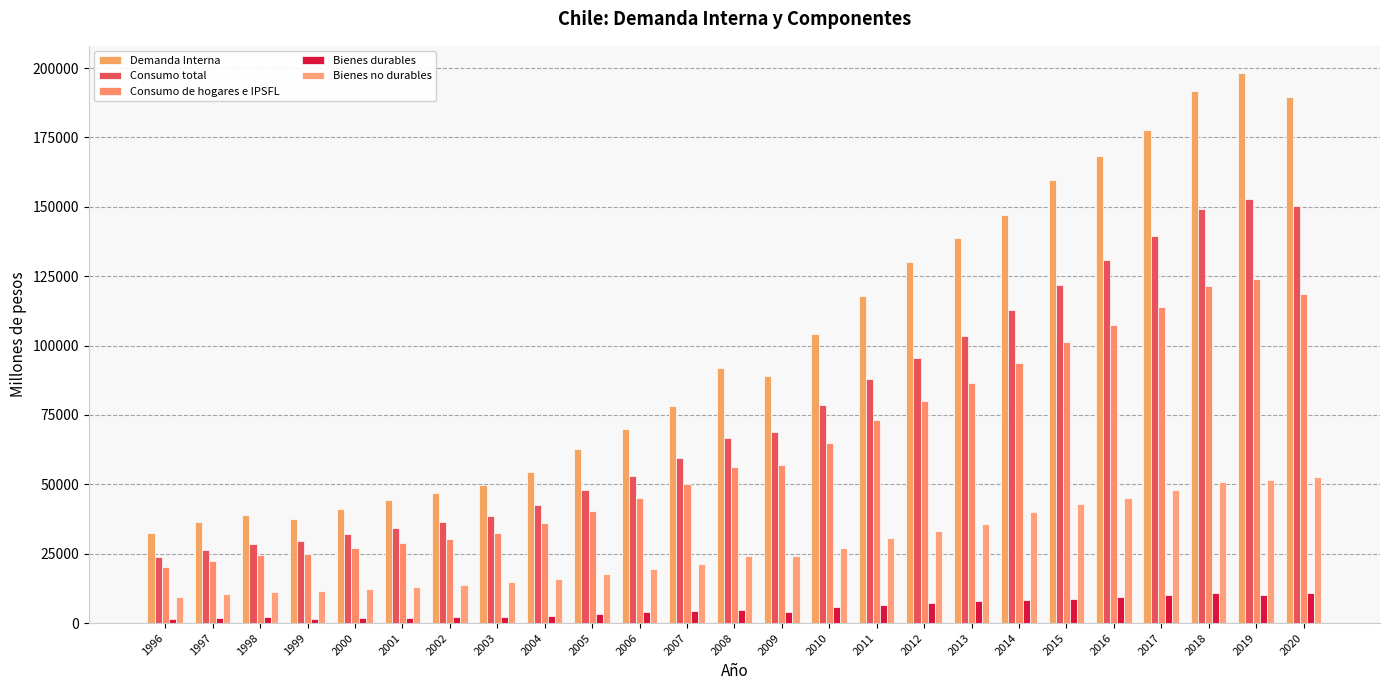

Reading left to right, transcribe all the data shown in this chart.

Demanda Interna: 32630	36312	38800	37389	41237	44277	46925	49654	54435	62784	70082	78088	91807	89089	104251	117792	129994	138695	147150	159837	168337	177770	191669	198120	189646
Consumo total: 23688	26441	28663	29429	31981	34242	36251	38680	42542	47808	53100	59341	66753	68838	78539	87892	95614	103337	112653	121953	130847	139347	149073	152857	150235
Consumo de hogares e IPSFL: 20152	22479	24386	24769	26906	28779	30380	32550	35913	40528	44953	50042	56362	56833	65037	73357	80118	86377	93779	101221	107485	113984	121614	124128	118428
Bienes durables: 1613	1881	2035	1595	1834	1931	2056	2187	2635	3232	3925	4459	4759	4099	5707	6470	7227	8016	8242	8671	9344	10199	10707	10137	10997
Bienes no durables: 9557	10304	11141	11410	12363	13173	13742	14673	15765	17546	19339	21412	24241	24249	26988	30590	33297	35756	39927	42852	45241	47894	50737	51711	52589